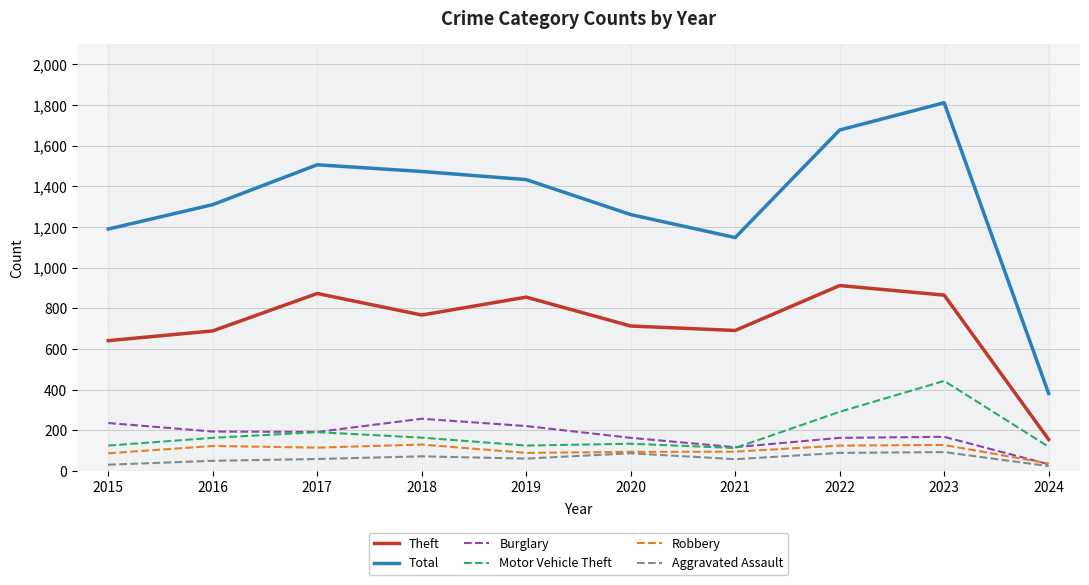

True or false: Robbery and Theft intersect in this chart.

False